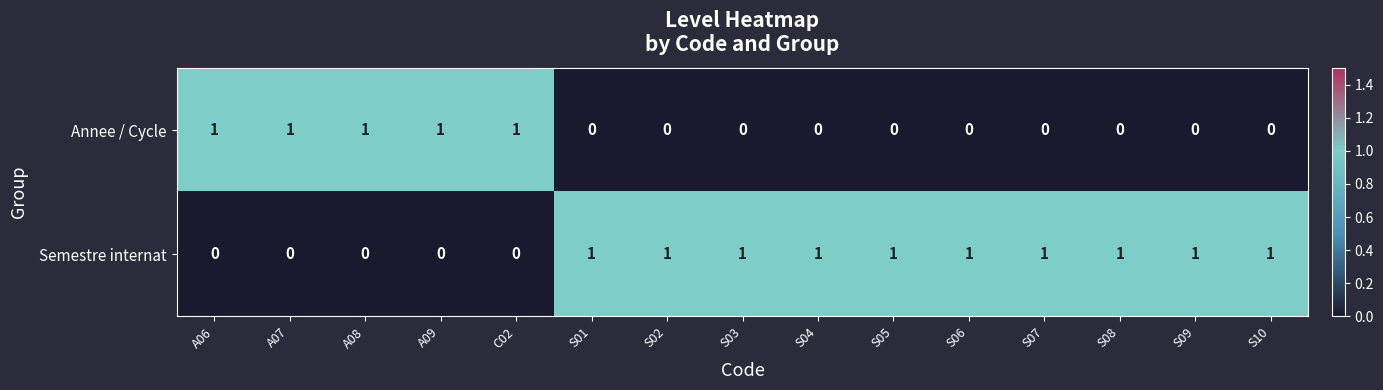

The Semestre internat series shows 2 at S04. True or false?

False